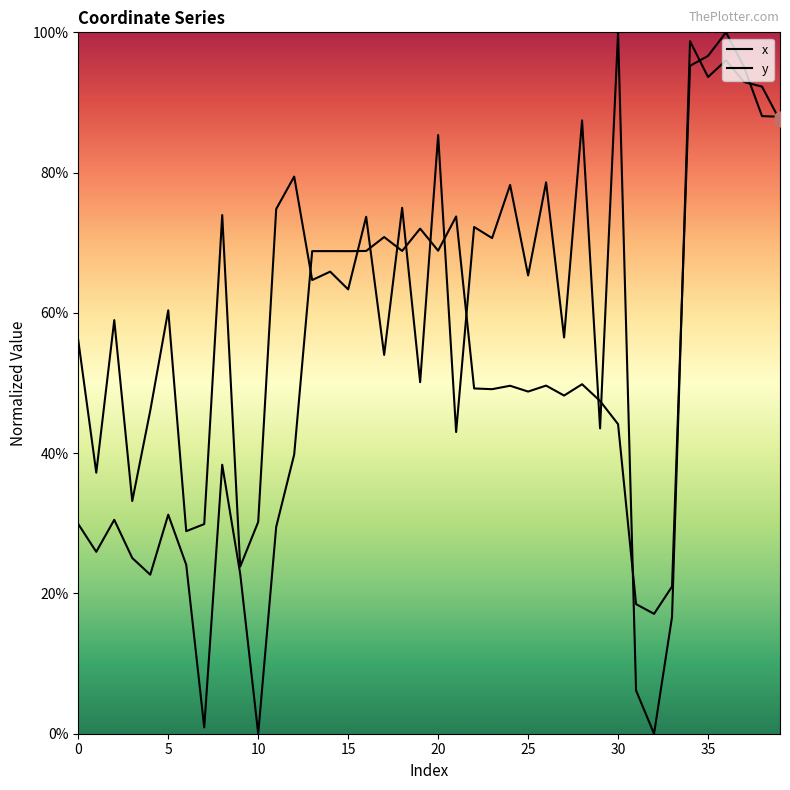

At which category is the sum across all series the highest?

36